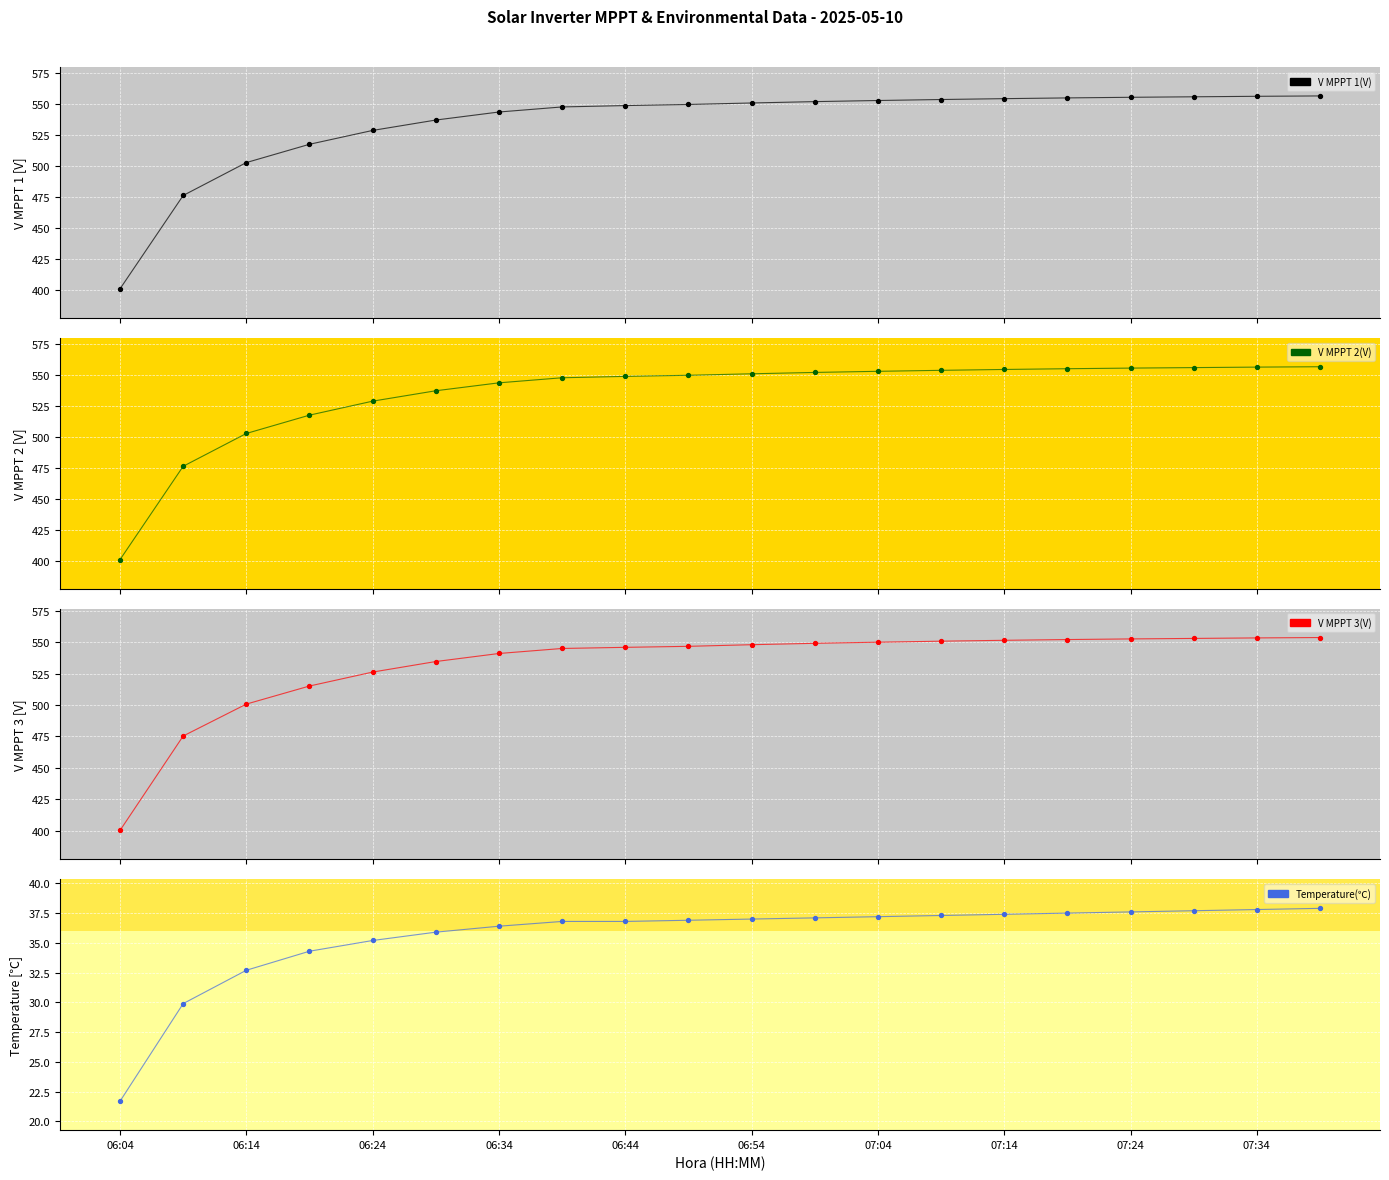

Is the value of V MPPT 1(V) at 17 greater than the value of V MPPT 2(V) at 14?

Yes